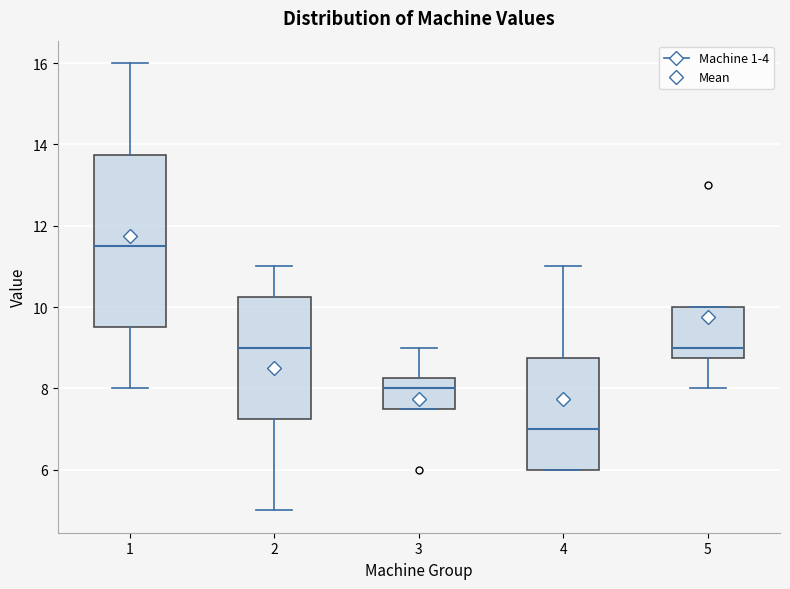

Comparing the boxes themselves (not the whiskers), which one is the tallest?

1